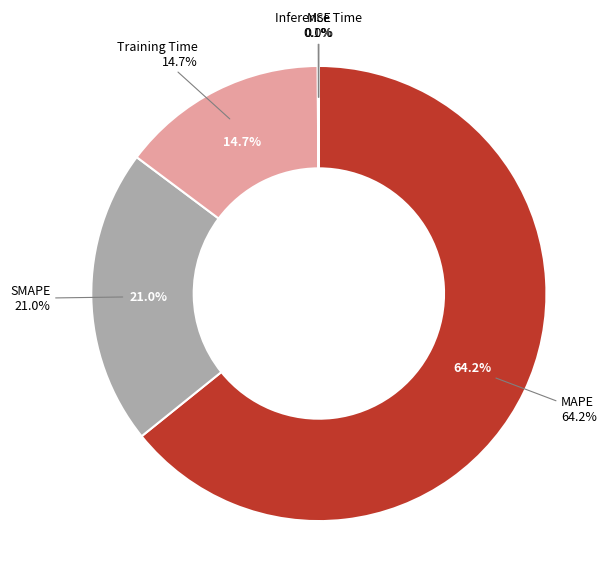

What is the total percentage of SMAPE and Inference Time?

21.1%